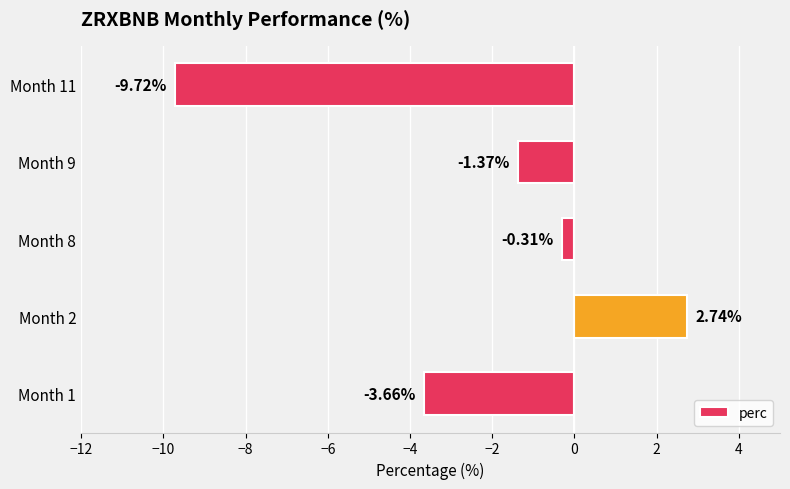

How many bars are there in total?

5